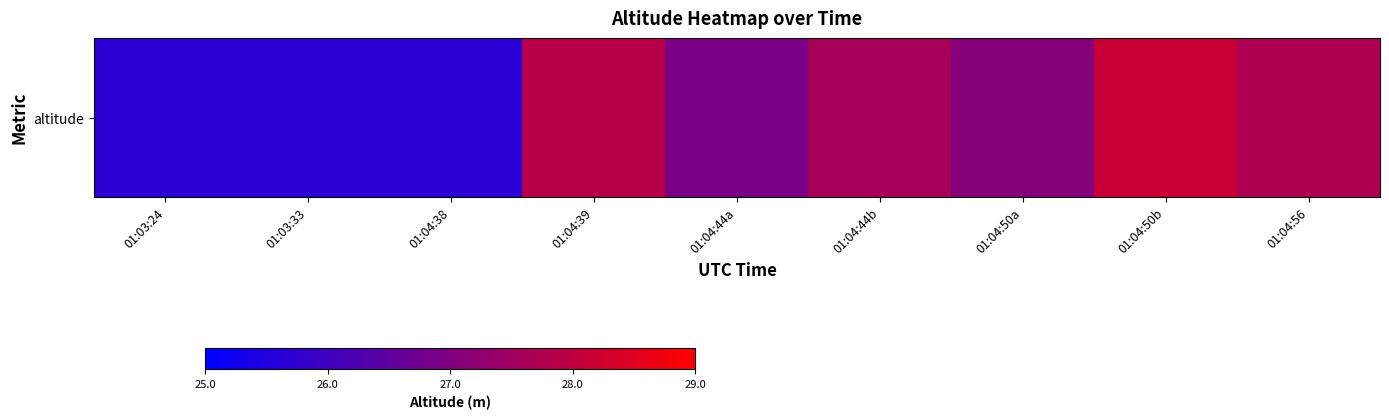

What is the average value?

26.9